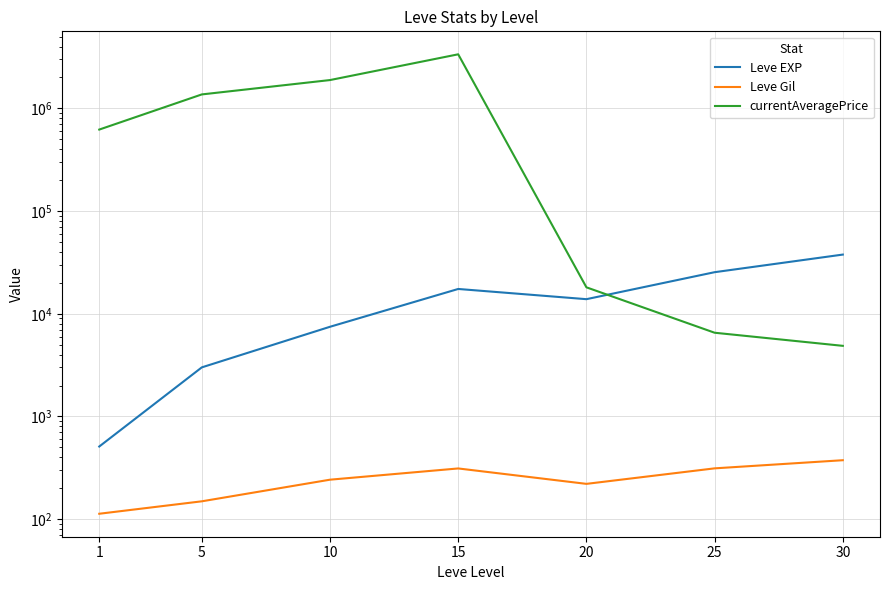

What is the difference between the currentAveragePrice values at 30 and 20?

13226.2